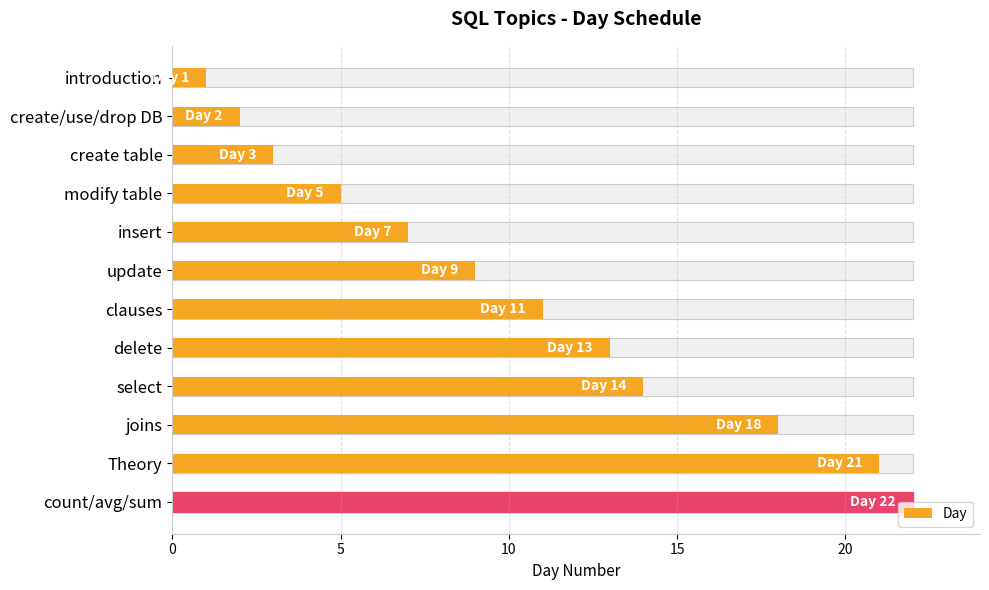

Are the bars grouped side by side (vs. stacked)?

No